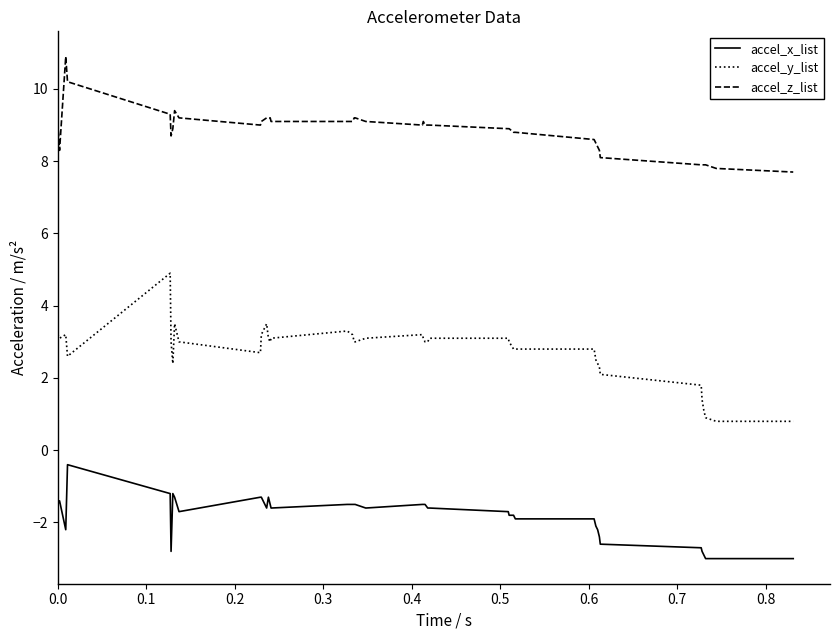

What is the difference between the maximum and minimum values in the accel_y_list series?

4.1